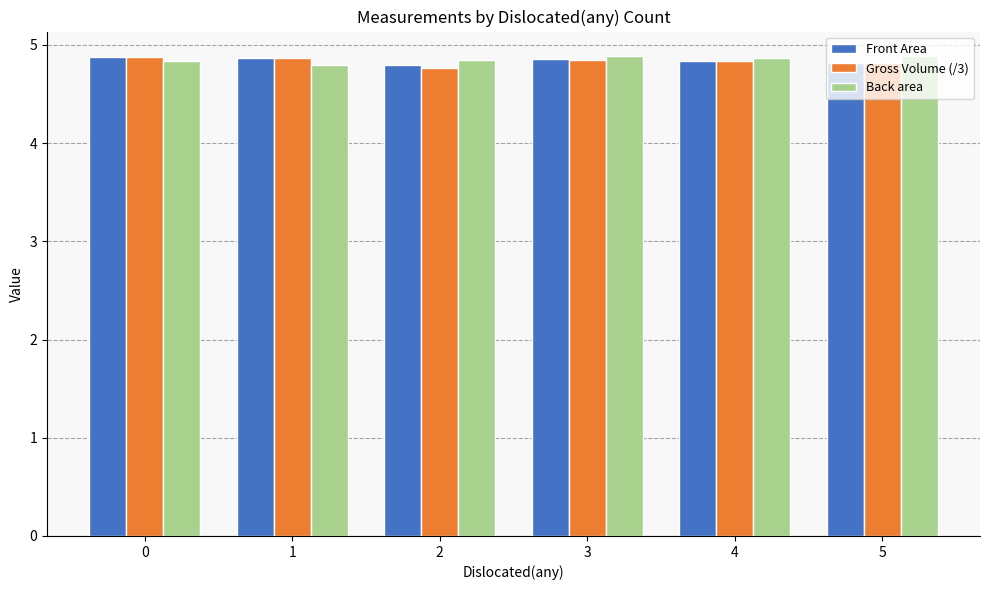

What is the total value across all series at 0?

14.6